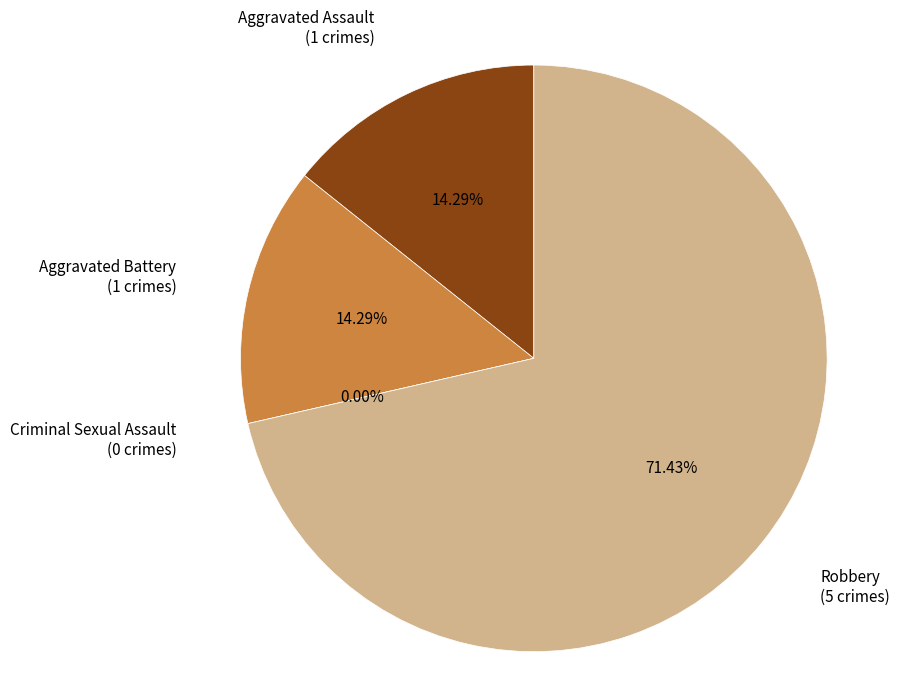

What percentage is NOT represented by Robbery?

28.6%